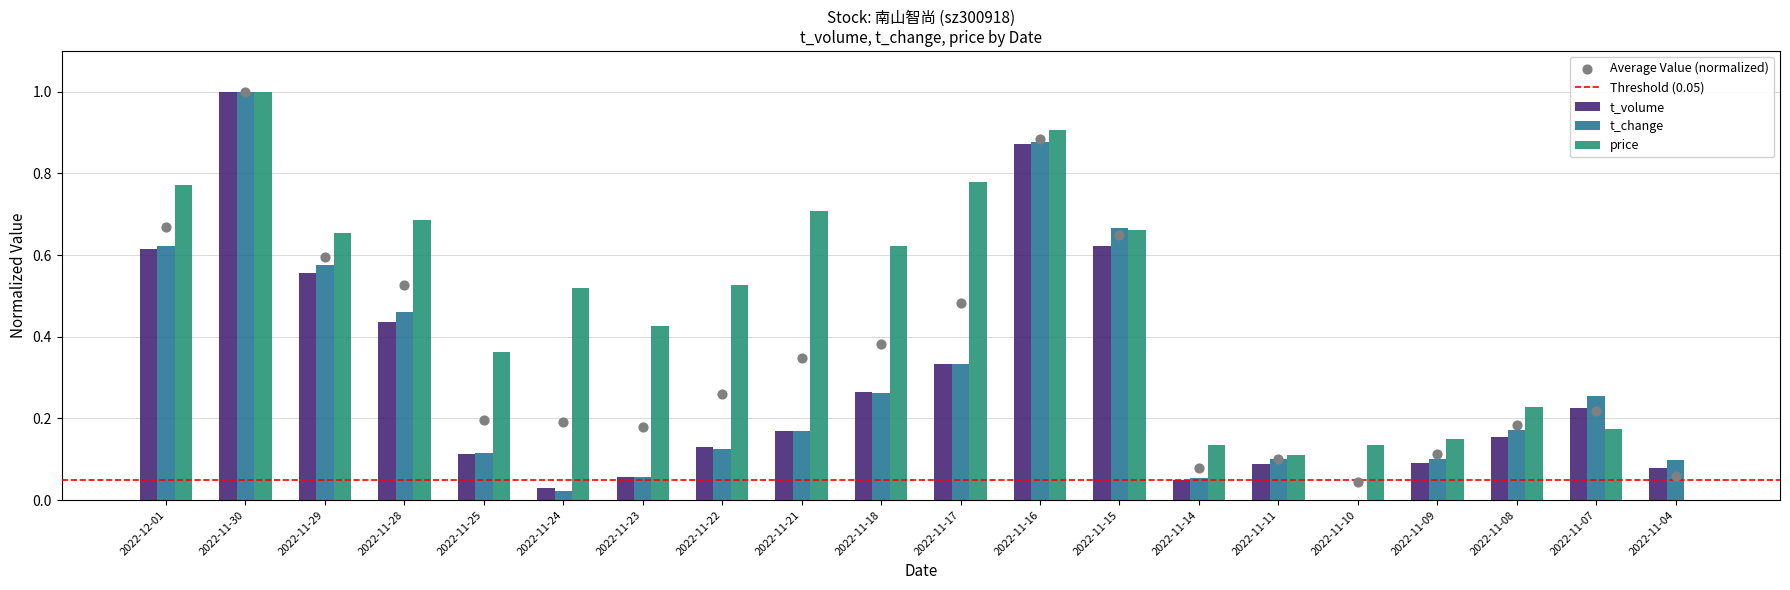

At how many categories does at least one series exceed 0?

20